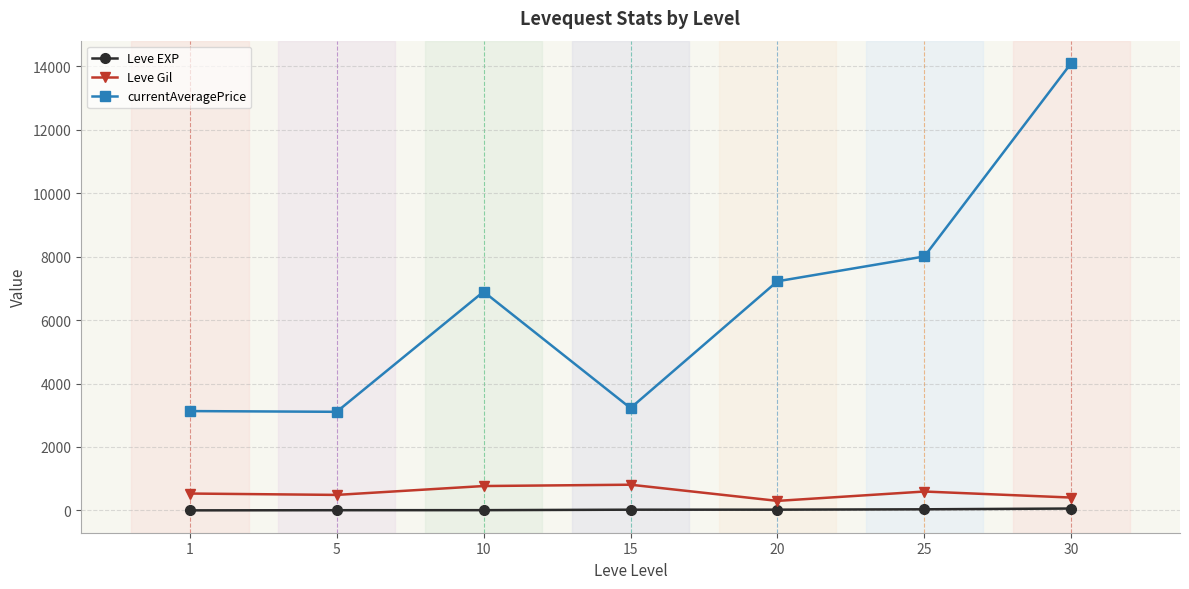

What is the sum of the Leve Gil values at 5 and 25?

1083.3